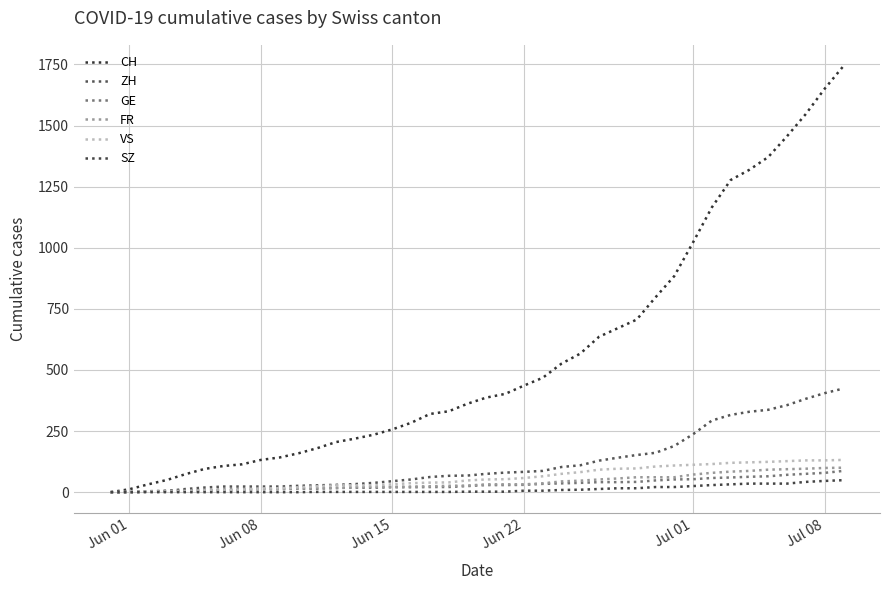

Does the chart have visible grid lines?

Yes